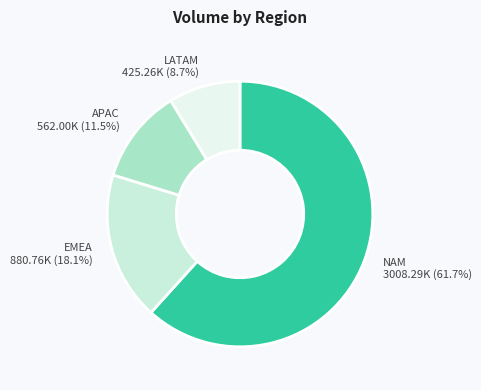

To the nearest percent, what is the average slice percentage?

25%